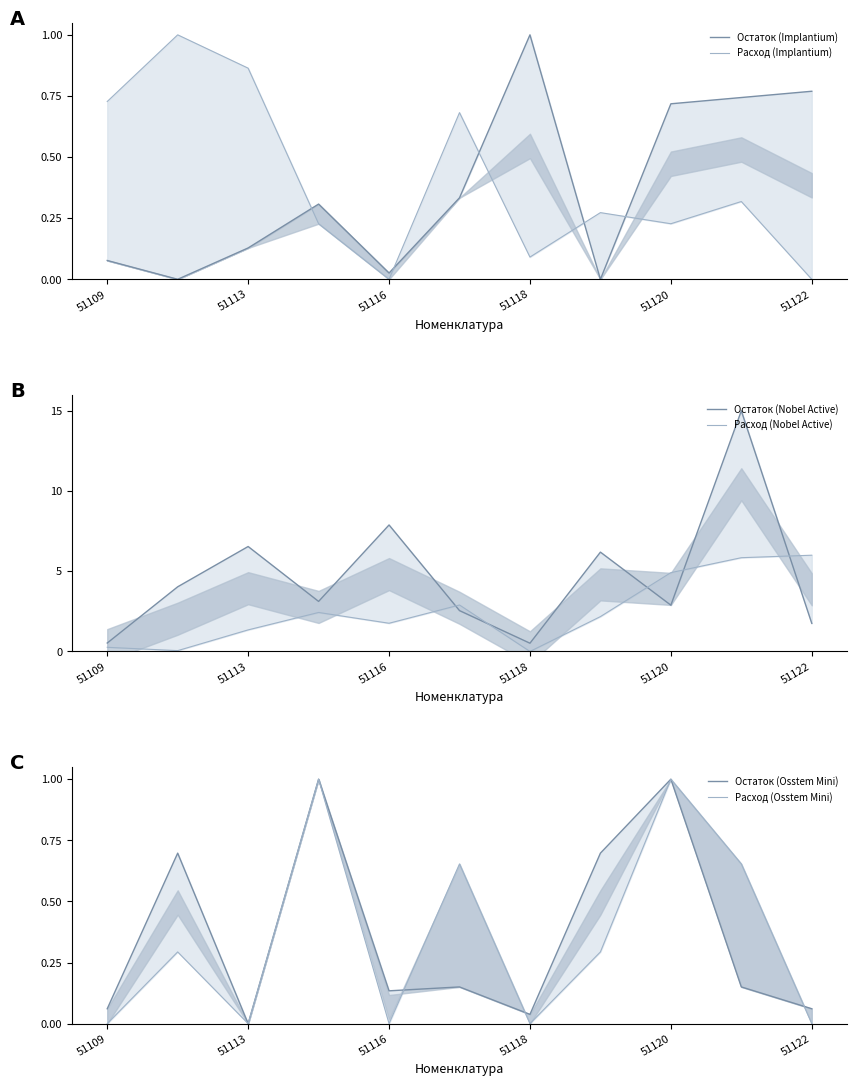

Is the value of Расход (Nobel Active) at 51116 greater than the value of Остаток (Nobel Active) at 51122?

Yes